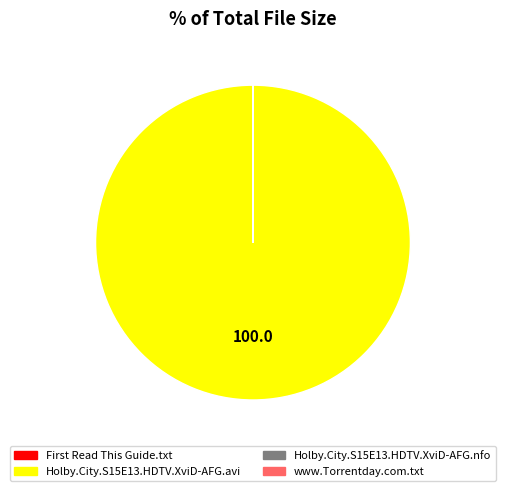

What is the majority slice?

Holby.City.S15E13.HDTV.XviD-AFG.avi